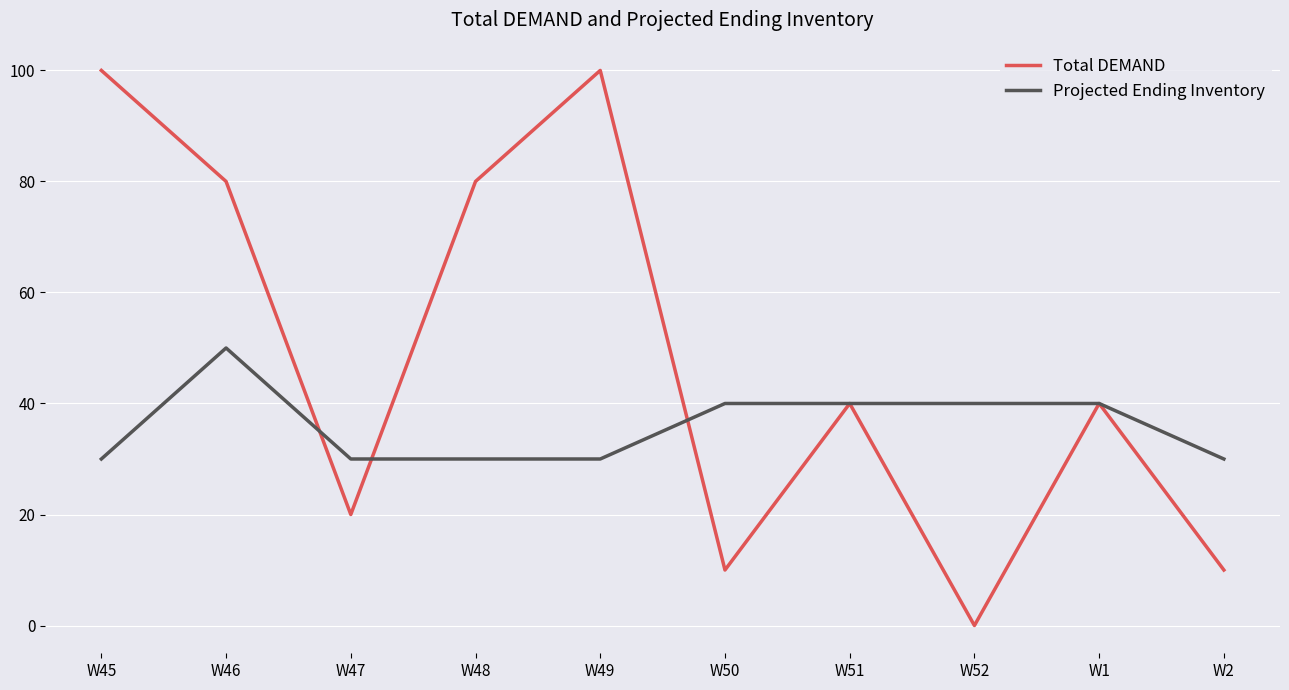

What is the total value across all series at W52?

40